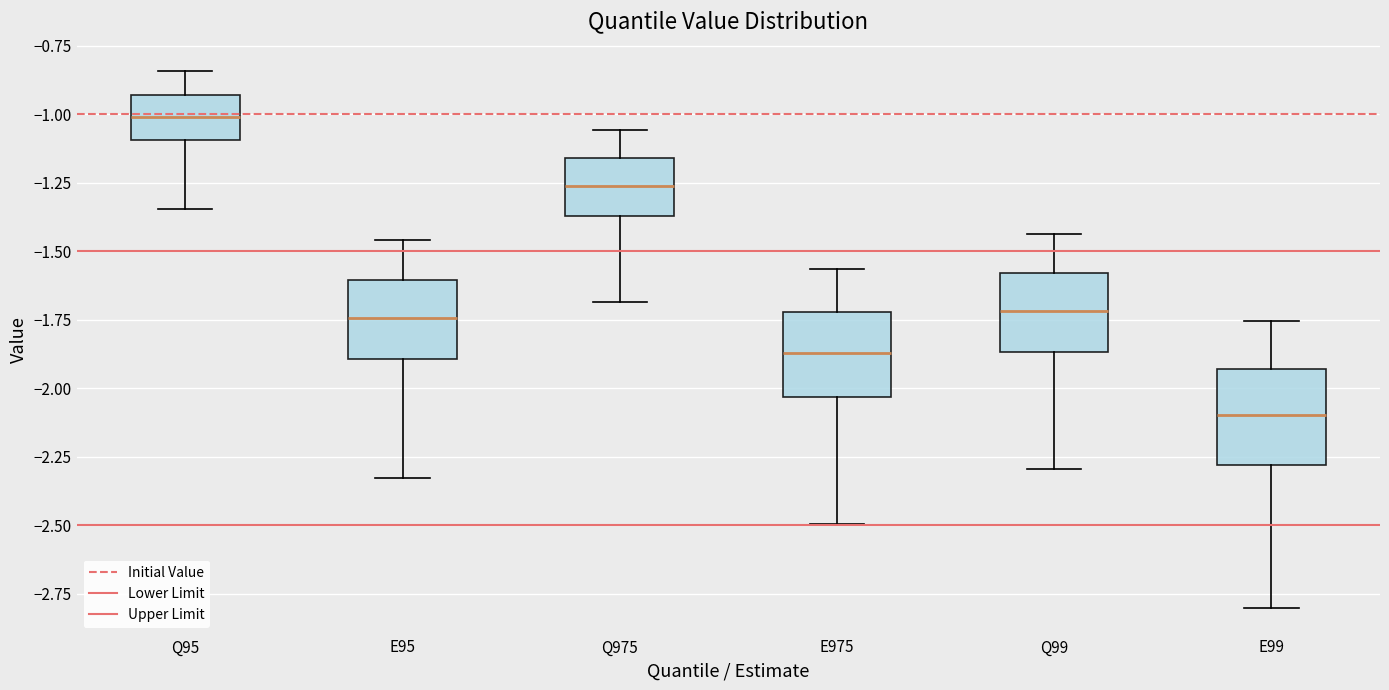

Which box's median line is the lowest?

E99